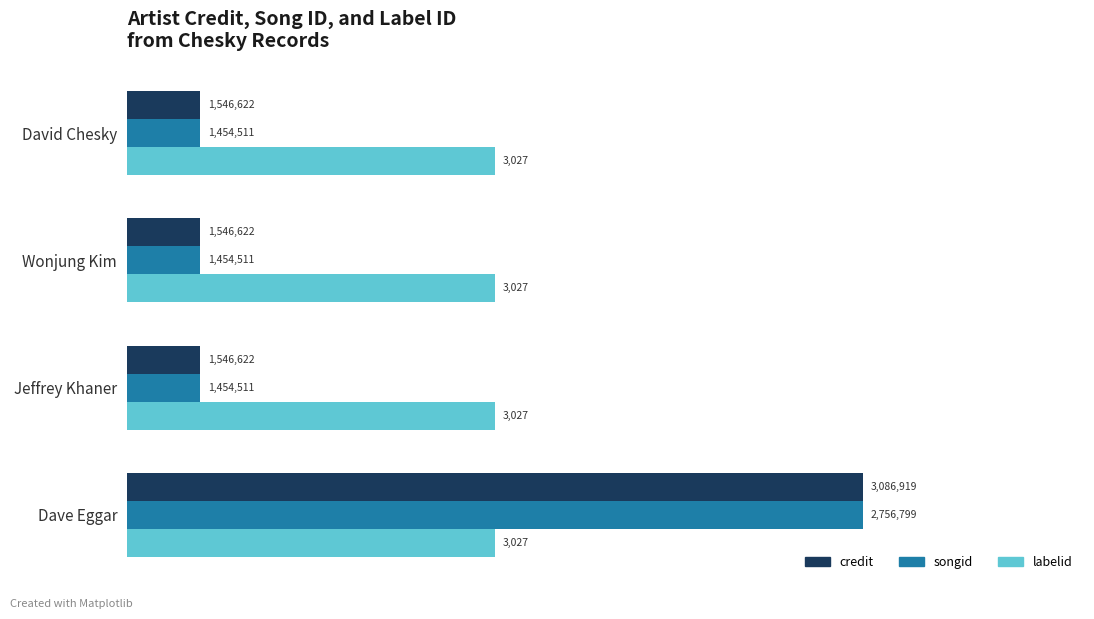

List the labels in order of credit value, smallest first.

David Chesky, Wonjung Kim, Jeffrey Khaner, Dave Eggar